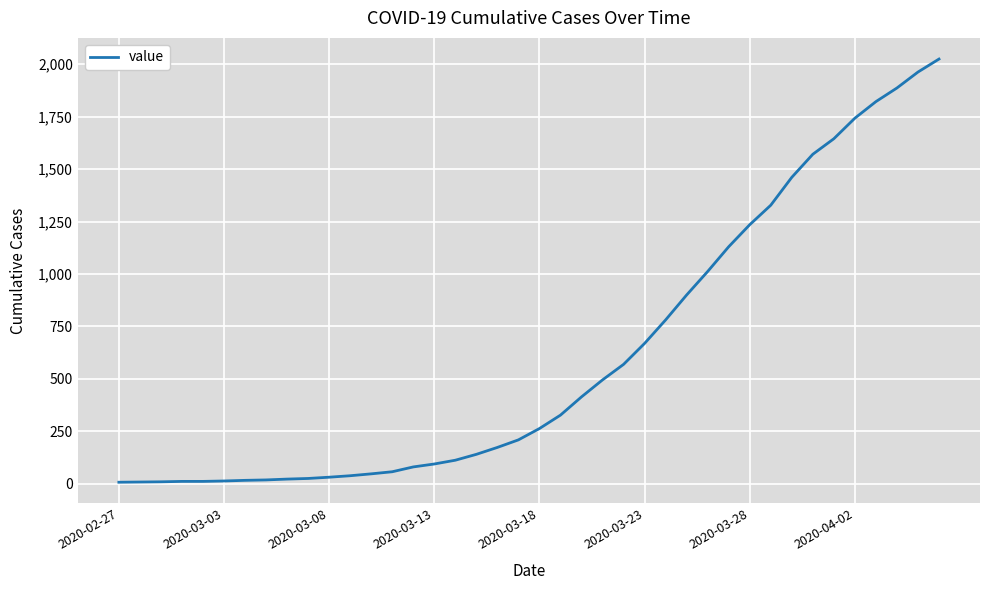

How many distinct data groups are displayed?

1